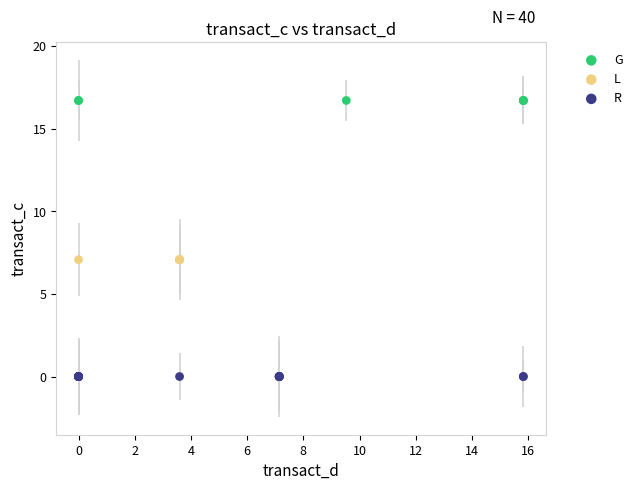

Which series reaches the maximum Y coordinate?

G